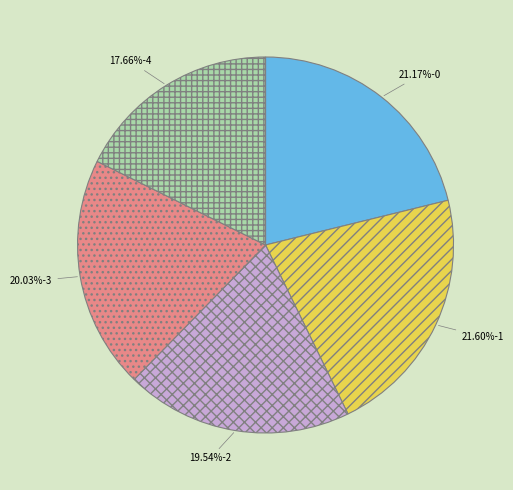

Is 17.66%-4 the majority of the pie?

No